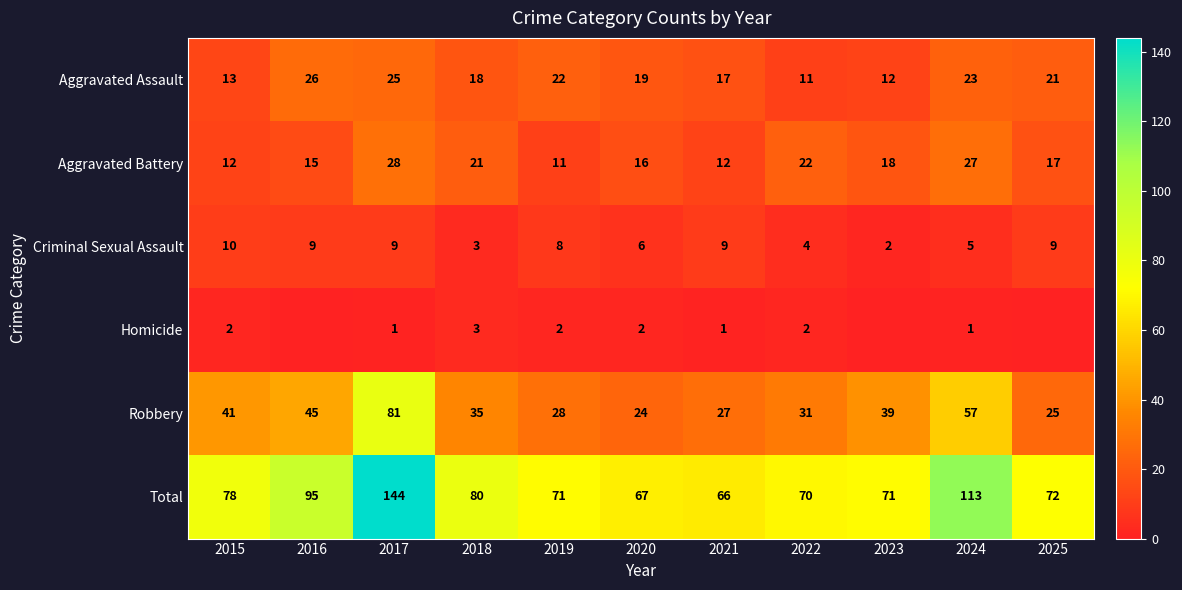

Where does the Criminal Sexual Assault series first go above 8?

2015